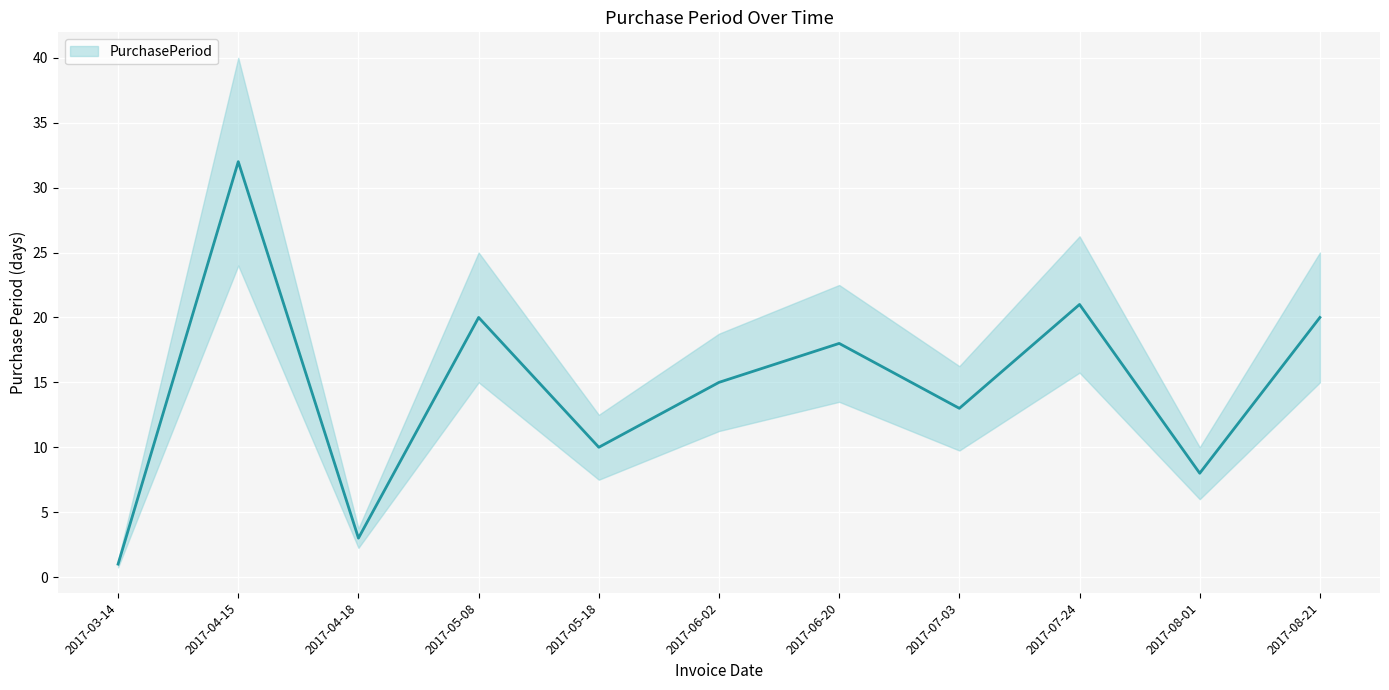

What position from the right is 2017-07-03?

4